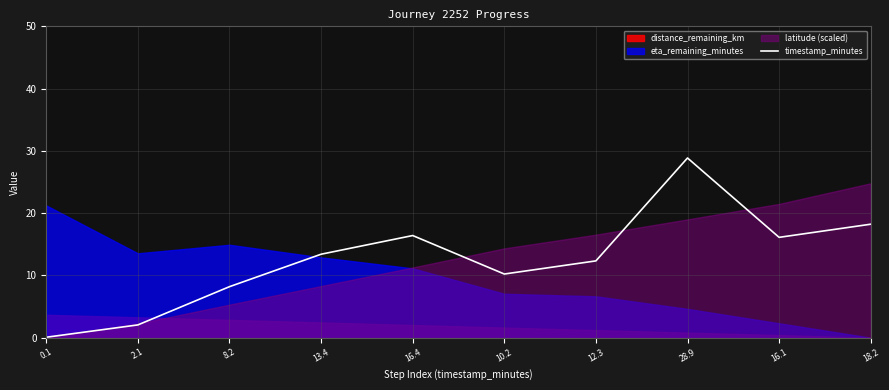

What is the sum of all values?

125.9